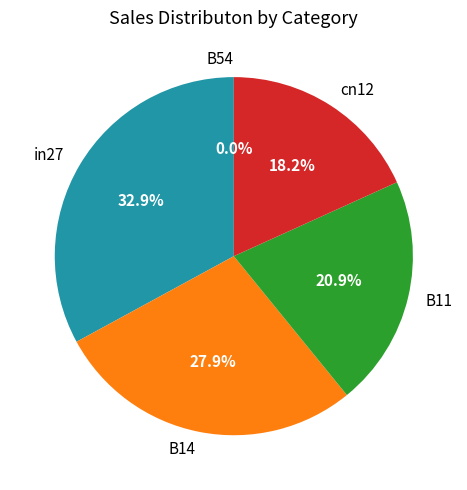

Which category has the biggest portion of the pie?

in27